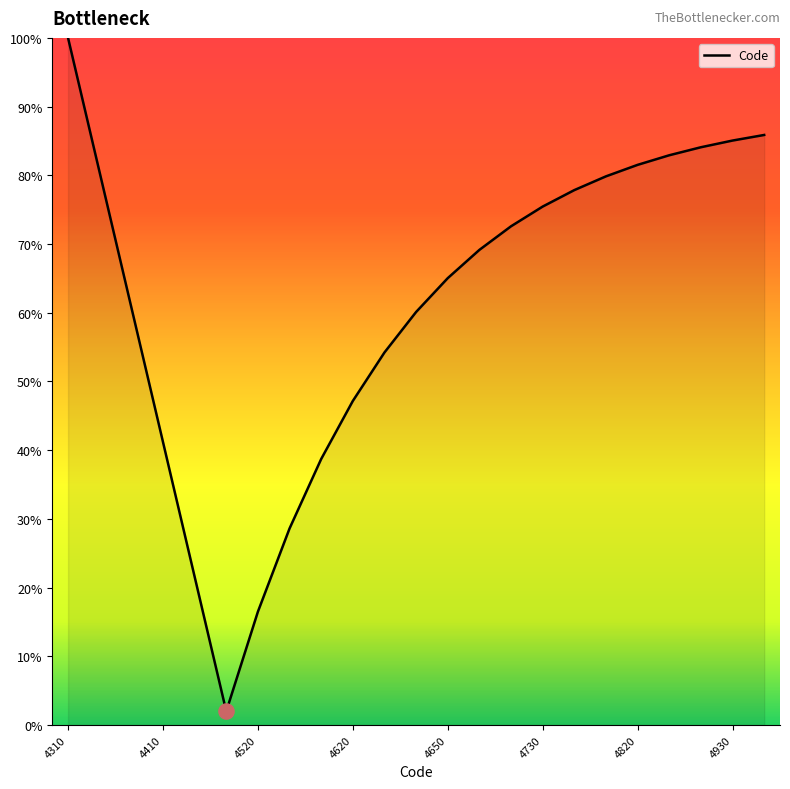

What is the difference between the maximum and minimum values?

98.0